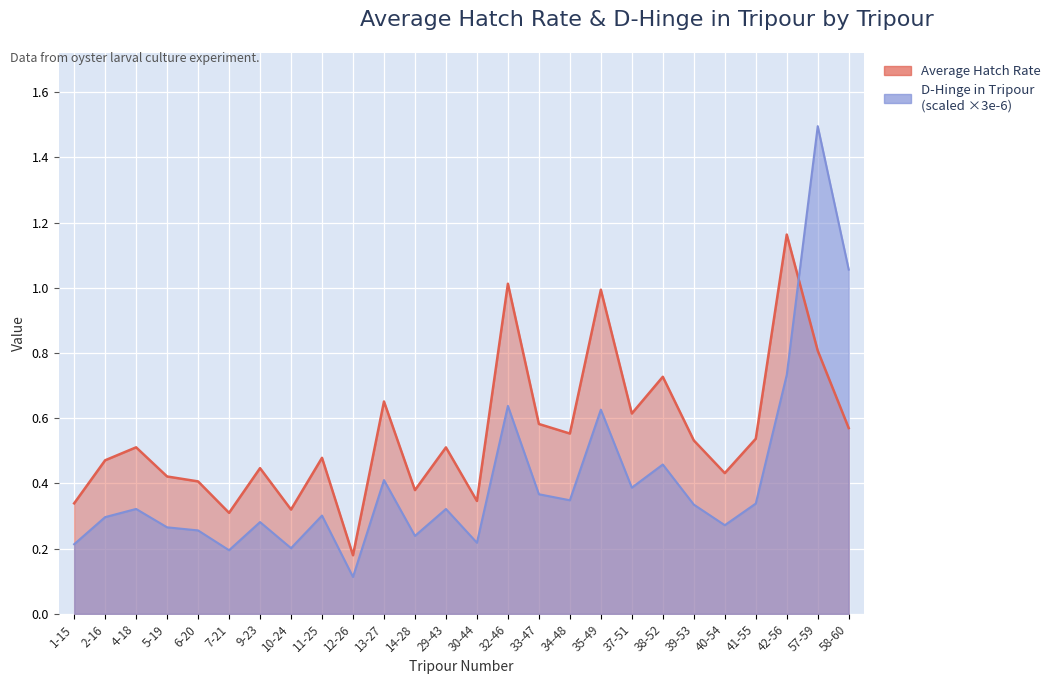

Where is the first local maximum for Average Hatch Rate?

4-18